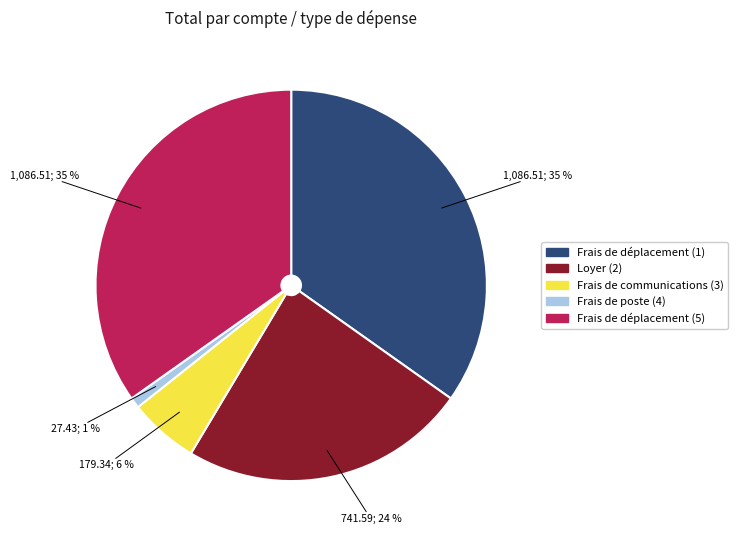

Is the sum of Frais de communications (3) and Frais de déplacement (5) greater than half?

No